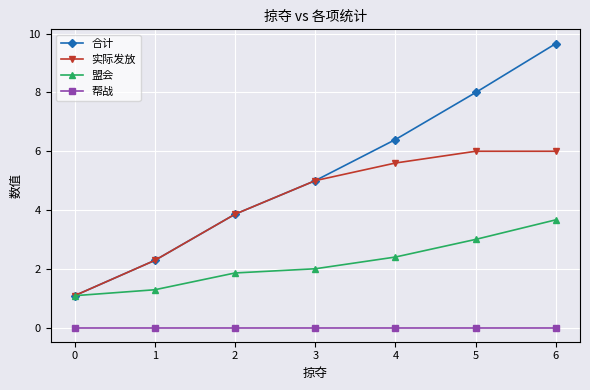

What is the approximate value of 实际发放 at 2?

3.9